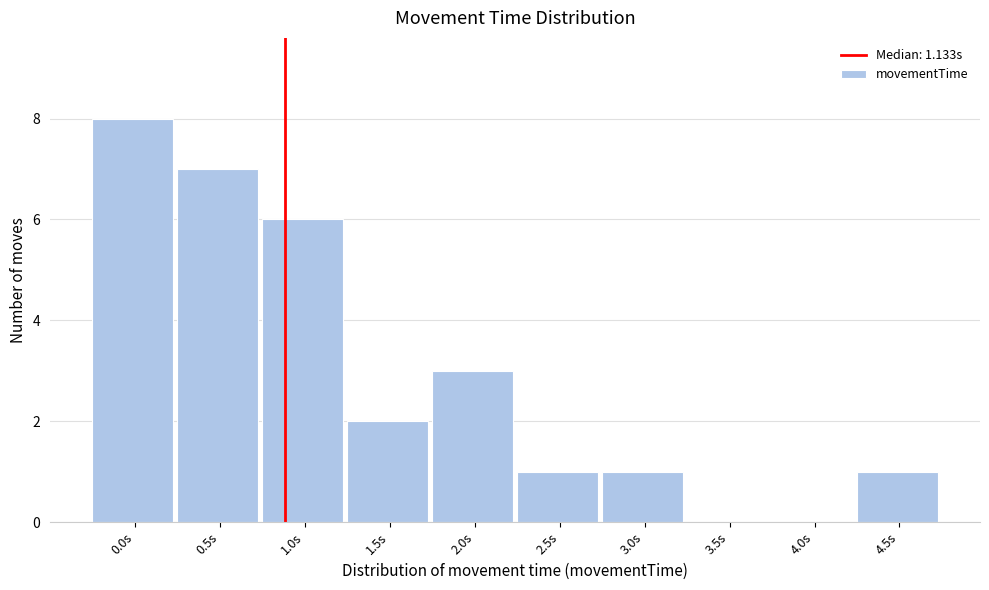

Reading right to left, transcribe all the data shown in this chart.

4.5s=1	4.0s=0	3.5s=0	3.0s=1	2.5s=1	2.0s=3	1.5s=2	1.0s=6	0.5s=7	0.0s=8